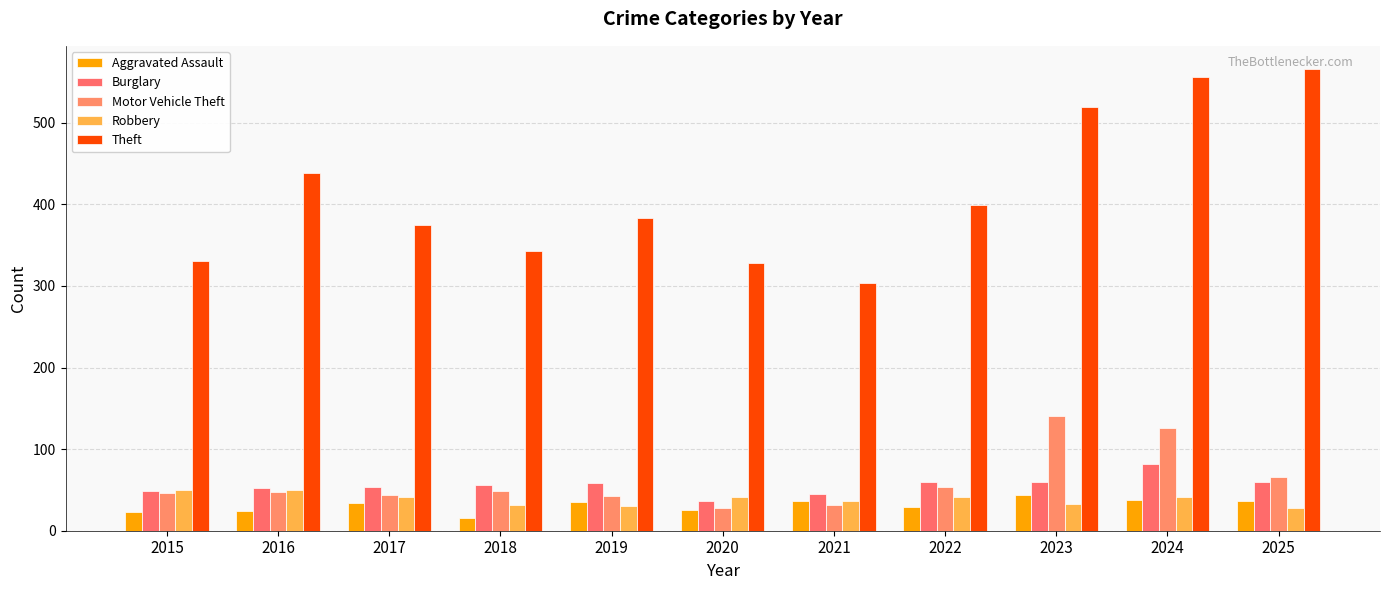

What is the difference between the maximum and minimum values in the Robbery series?

22